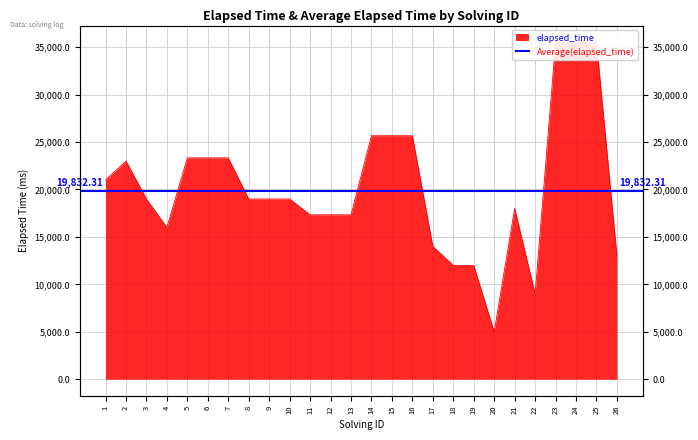

List the labels in order of value, smallest first.

20, 22, 18, 19, 26, 17, 4, 11, 12, 13, 21, 3, 8, 9, 10, 1, 2, 5, 6, 7, 14, 15, 16, 23, 24, 25